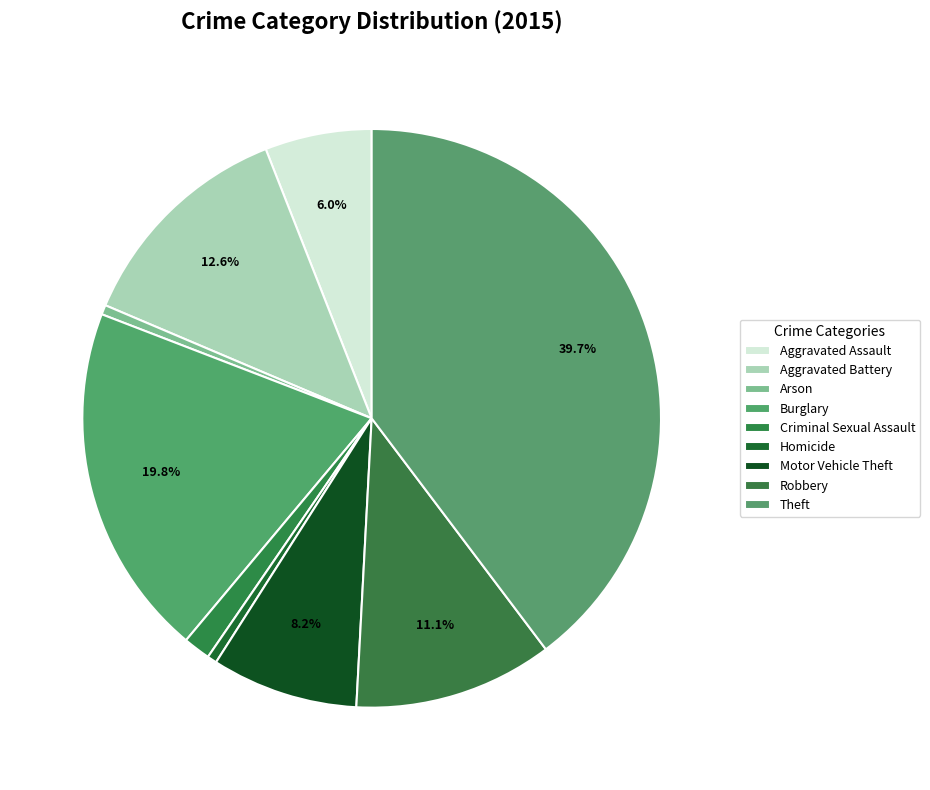

To the nearest percent, what is the difference between the largest and smallest slice percentages?

39%